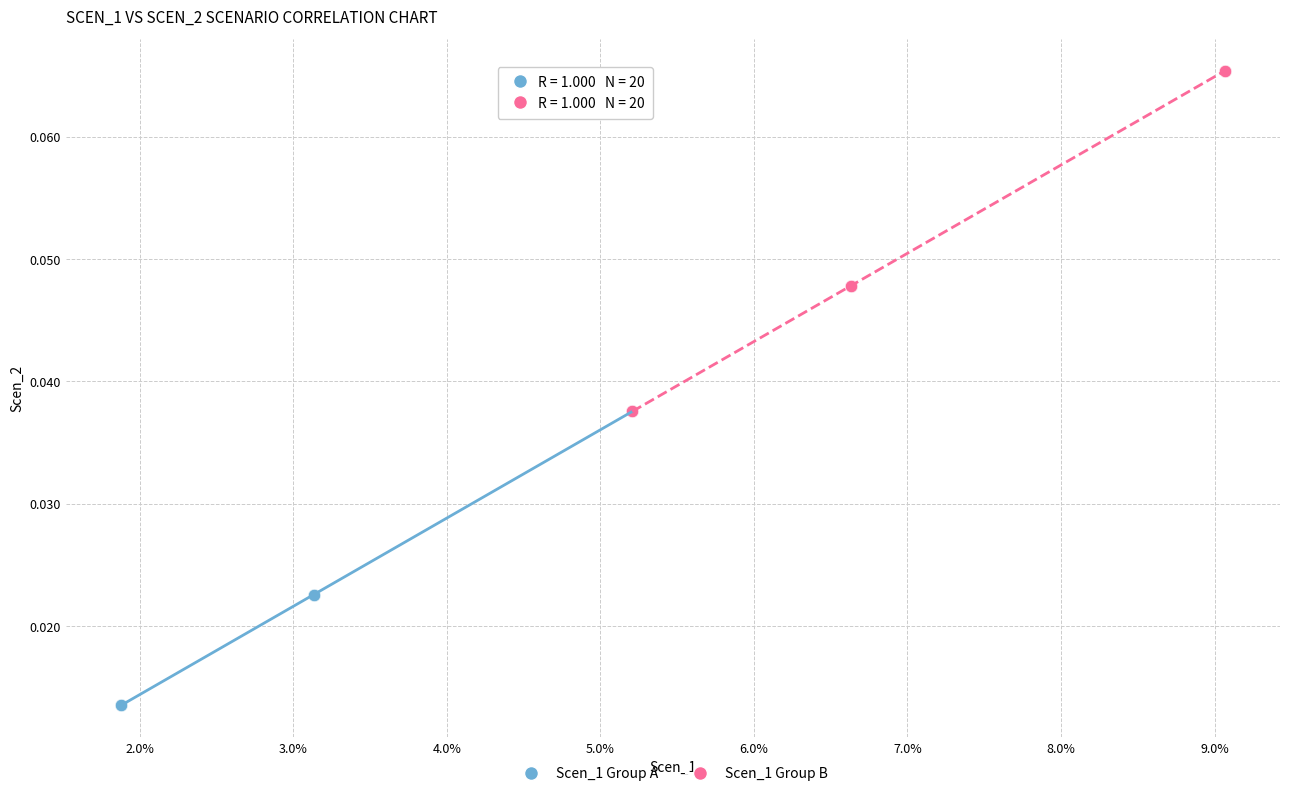

Which series has the widest spread of Y values?

Scen_1 Group B